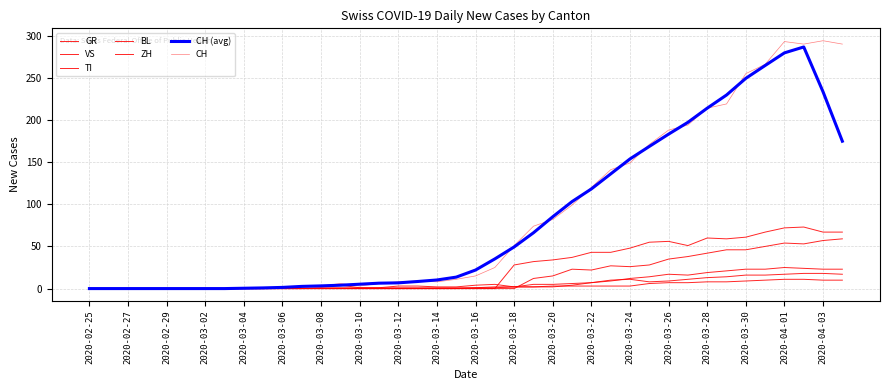

True or false: VS and ZH intersect in this chart.

True